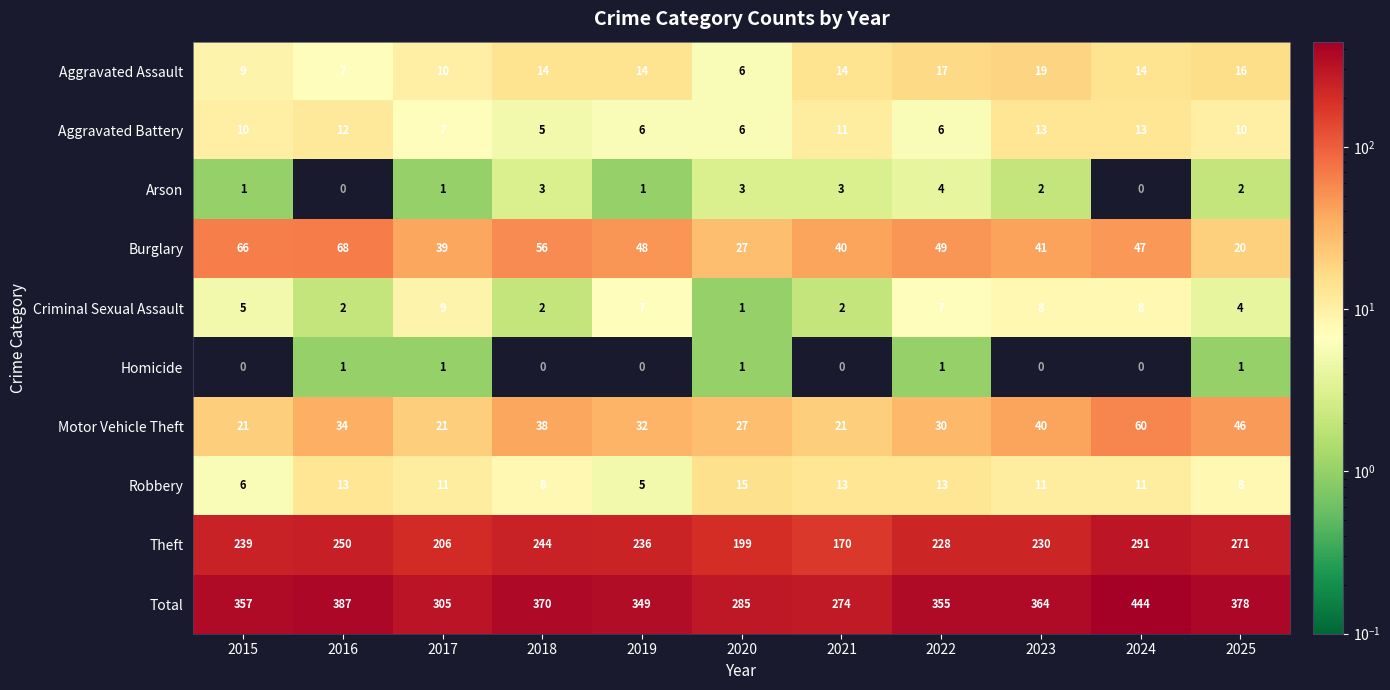

List the series in order of their peak value, lowest first.

Homicide, Arson, Criminal Sexual Assault, Aggravated Battery, Robbery, Aggravated Assault, Motor Vehicle Theft, Burglary, Theft, Total